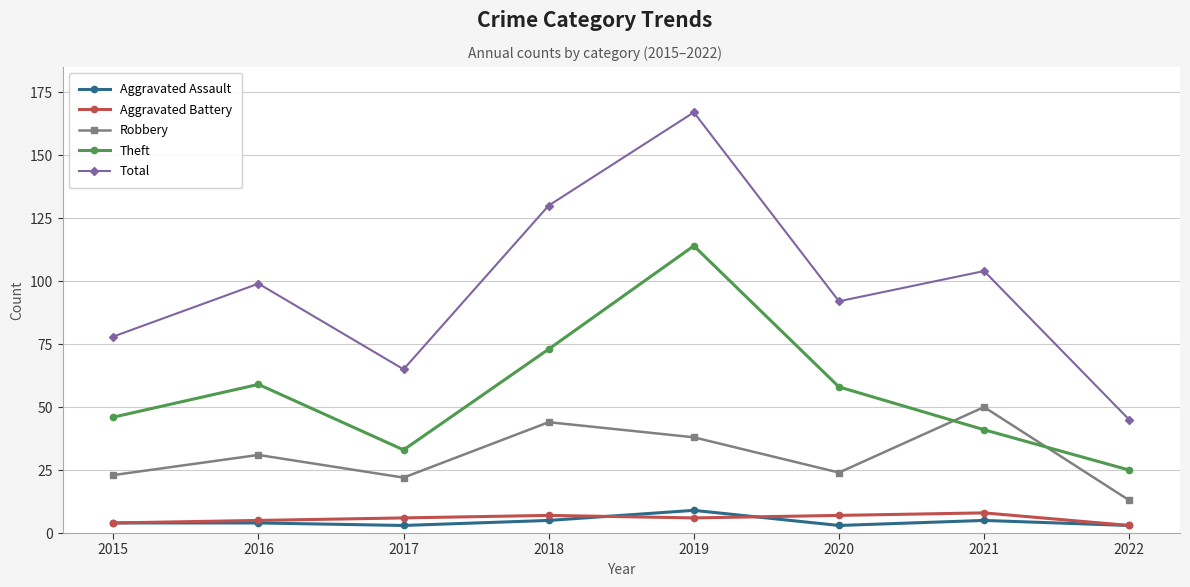

True or false: Robbery has a value of 6 at 2015.

False